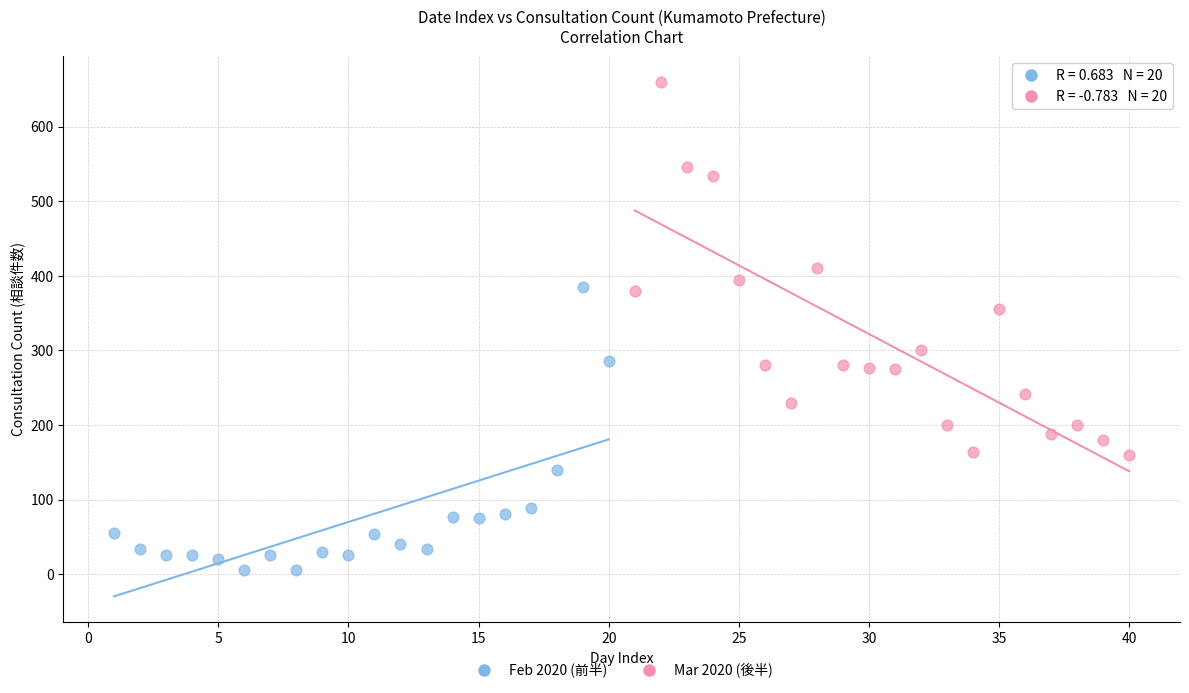

Which series contains the highest Y value?

Mar 2020 (後半)